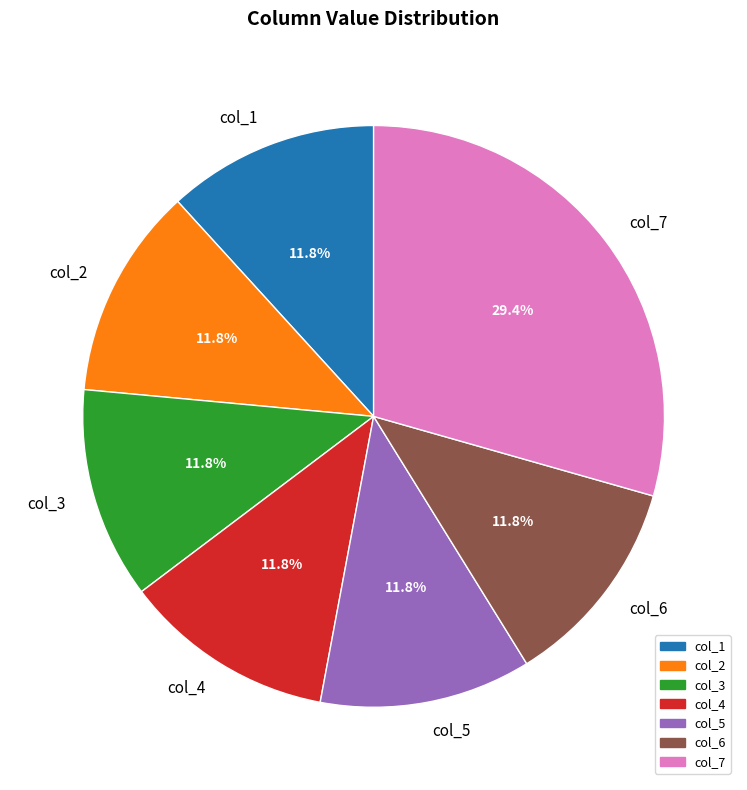

To the nearest percent, what portion does col_1 represent?

12%